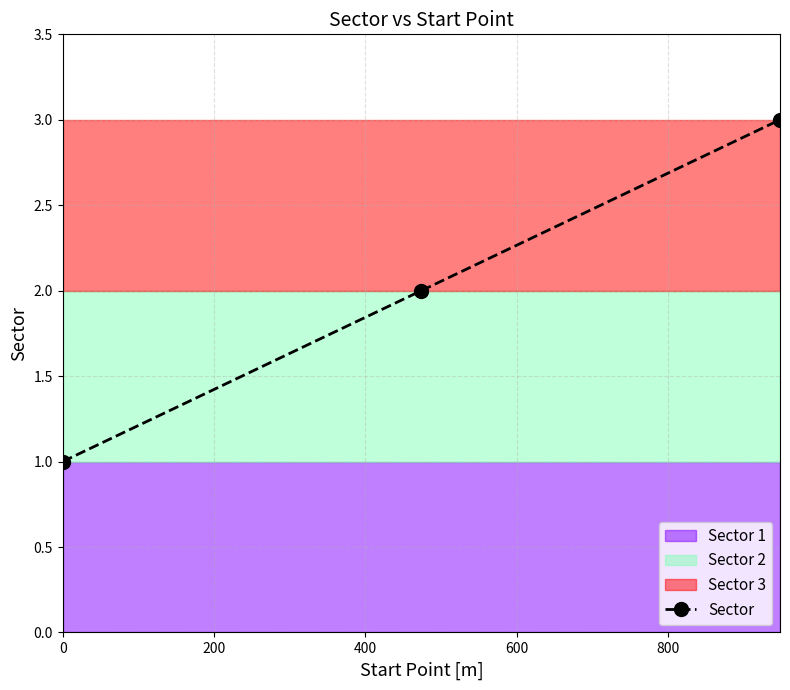

What is the minimum value shown in the chart?

1